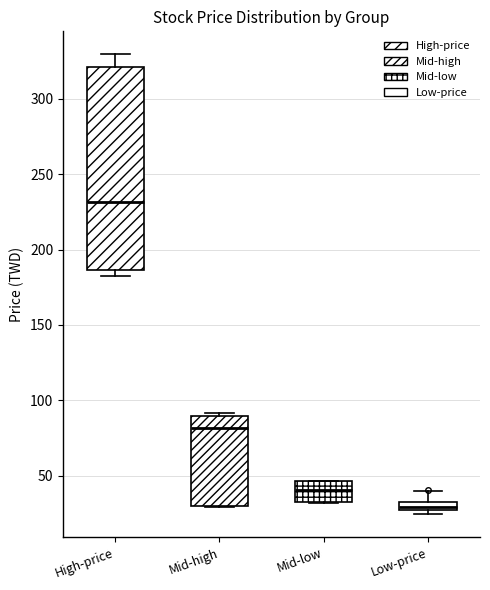

Where does the upper whisker of the box for Low-price end on the y-axis? The values are not printed on the chart, so give them approximately, as read against the axis.

40